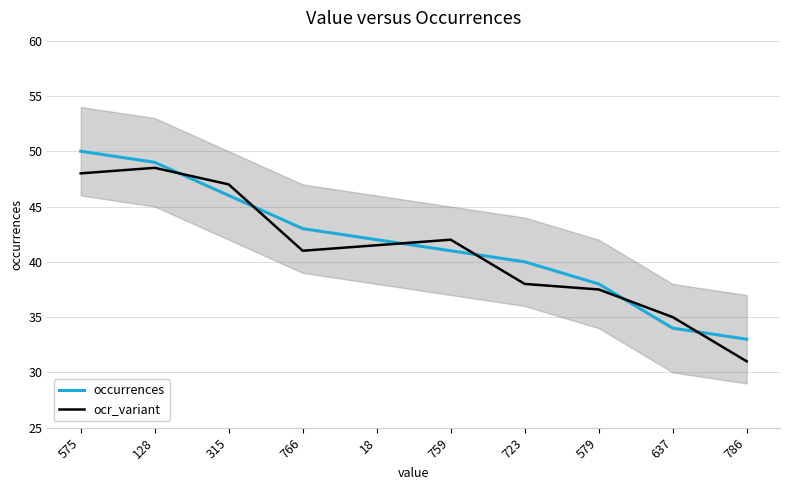

Between which two adjacent categories do ocr_variant and occurrences first intersect?

128 and 315